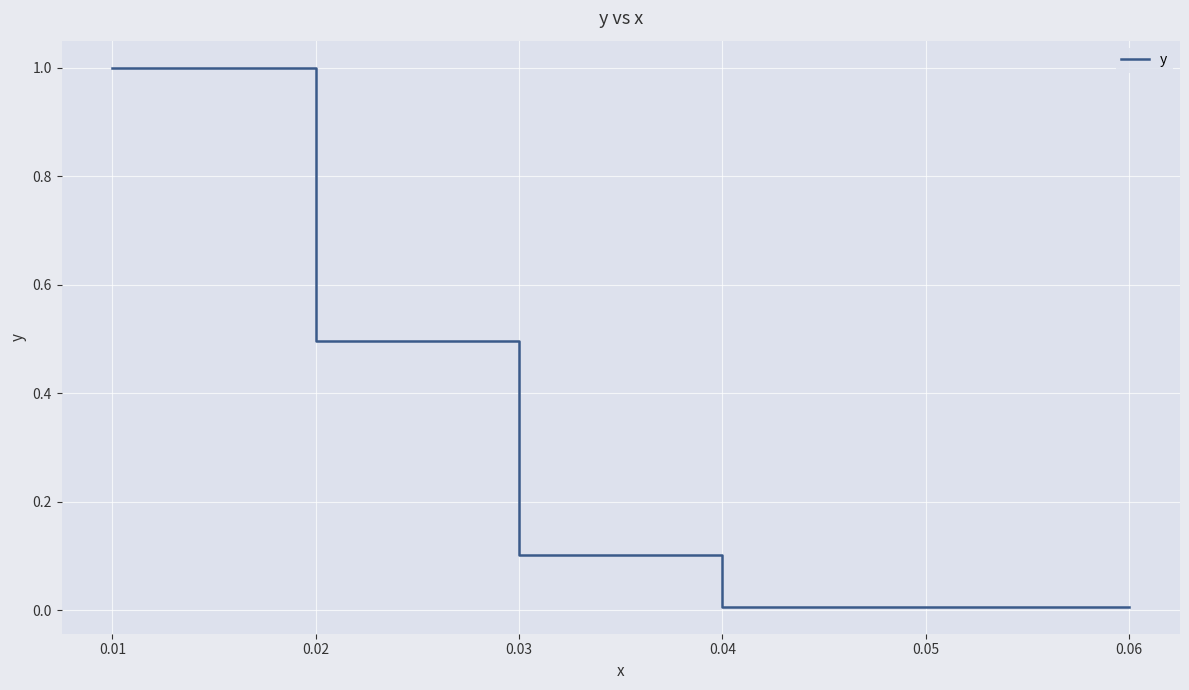

What is the sum of all values?

3.2